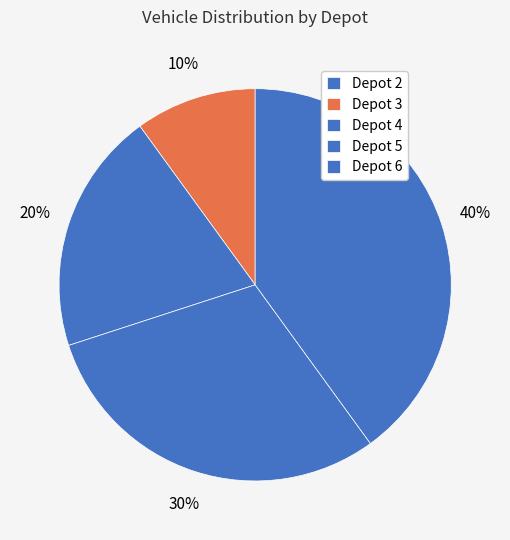

To the nearest percent, what percentage of the pie is Depot 4?

20%